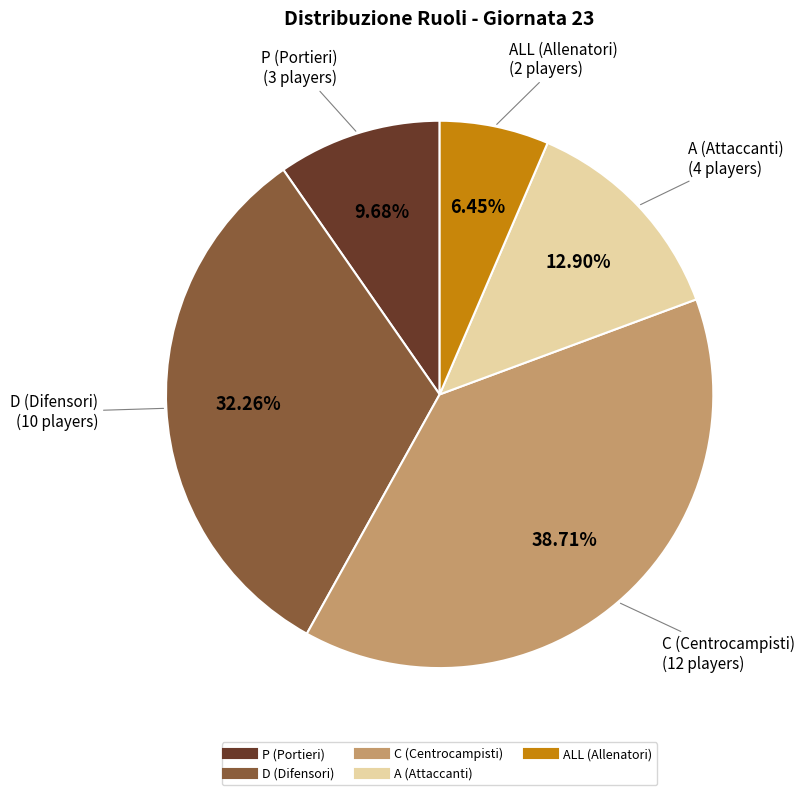

Is there any slice that represents more than half of the pie?

No